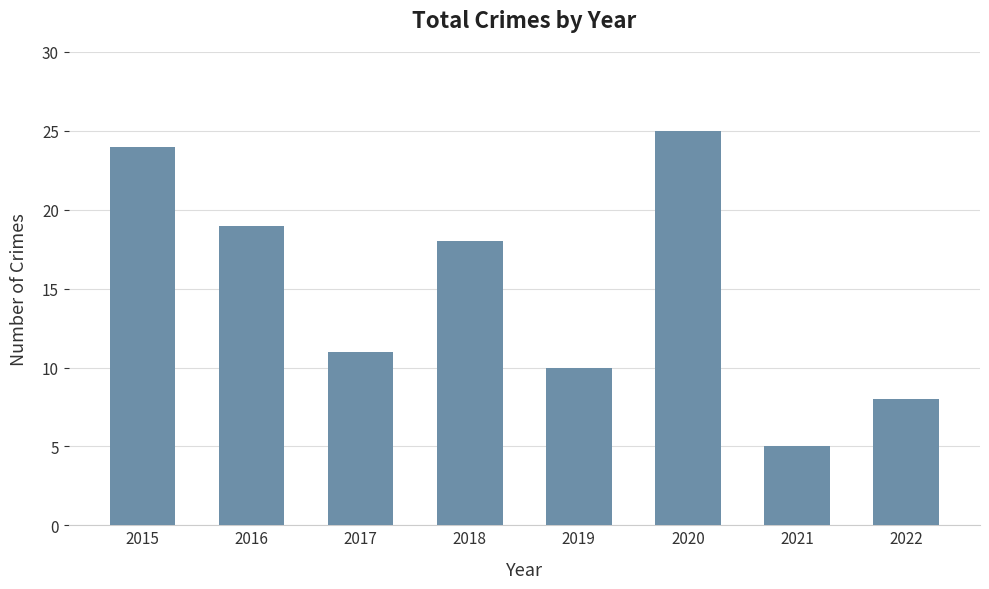

Rank the categories by value from lowest to highest.

2021, 2022, 2019, 2017, 2018, 2016, 2015, 2020